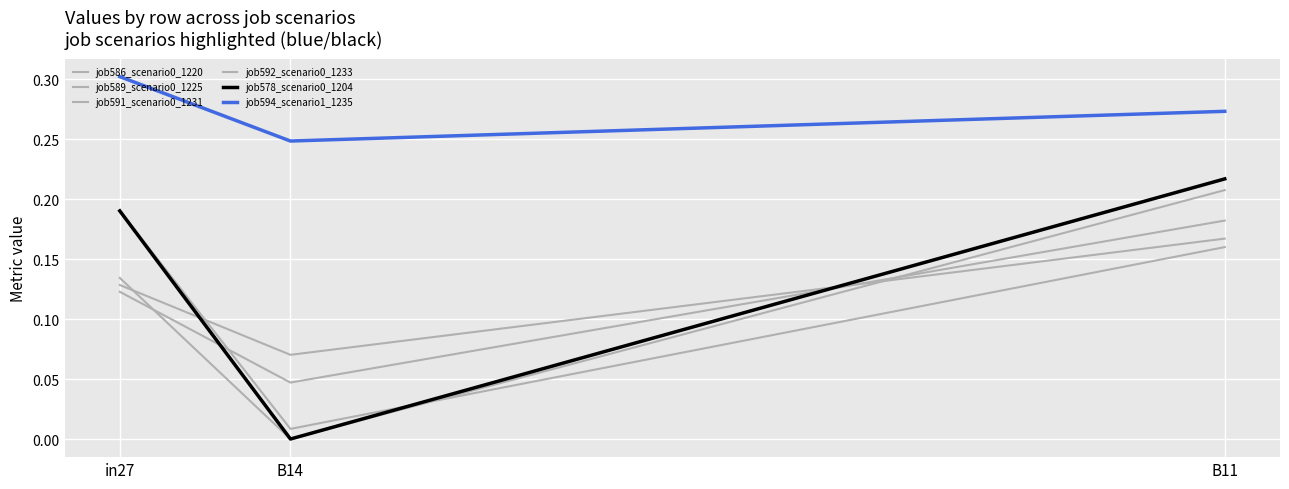

Where is job578_scenario0_1204 nearest to the value 0?

B14